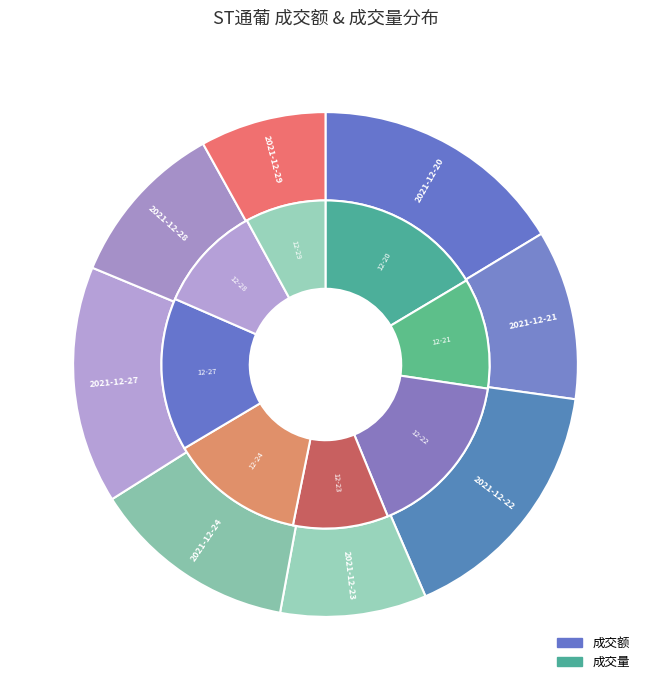

Do 2021-12-22 and 2021-12-28 together represent more than half of the pie?

No